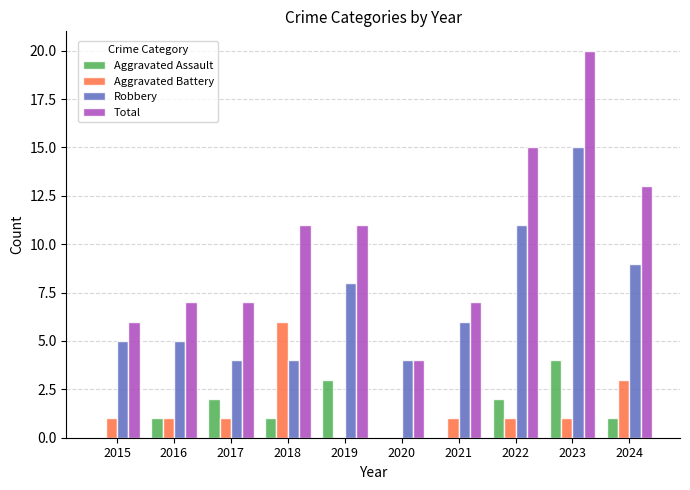

Which series has the widest spread of values?

Total